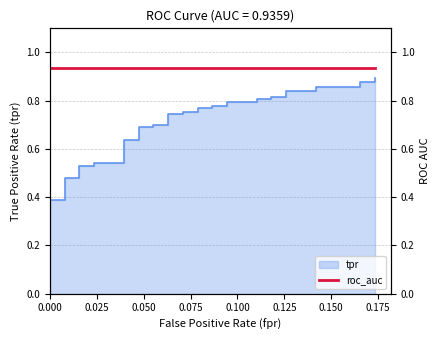

What is the sum of all values?

26.0